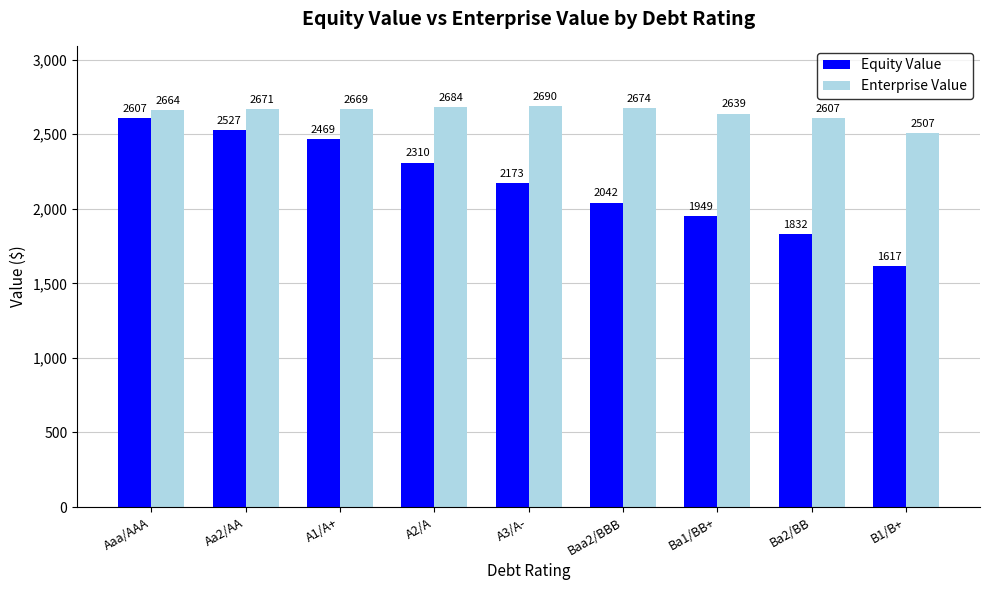

Where is Enterprise Value nearest to the value 2598?

Ba2/BB